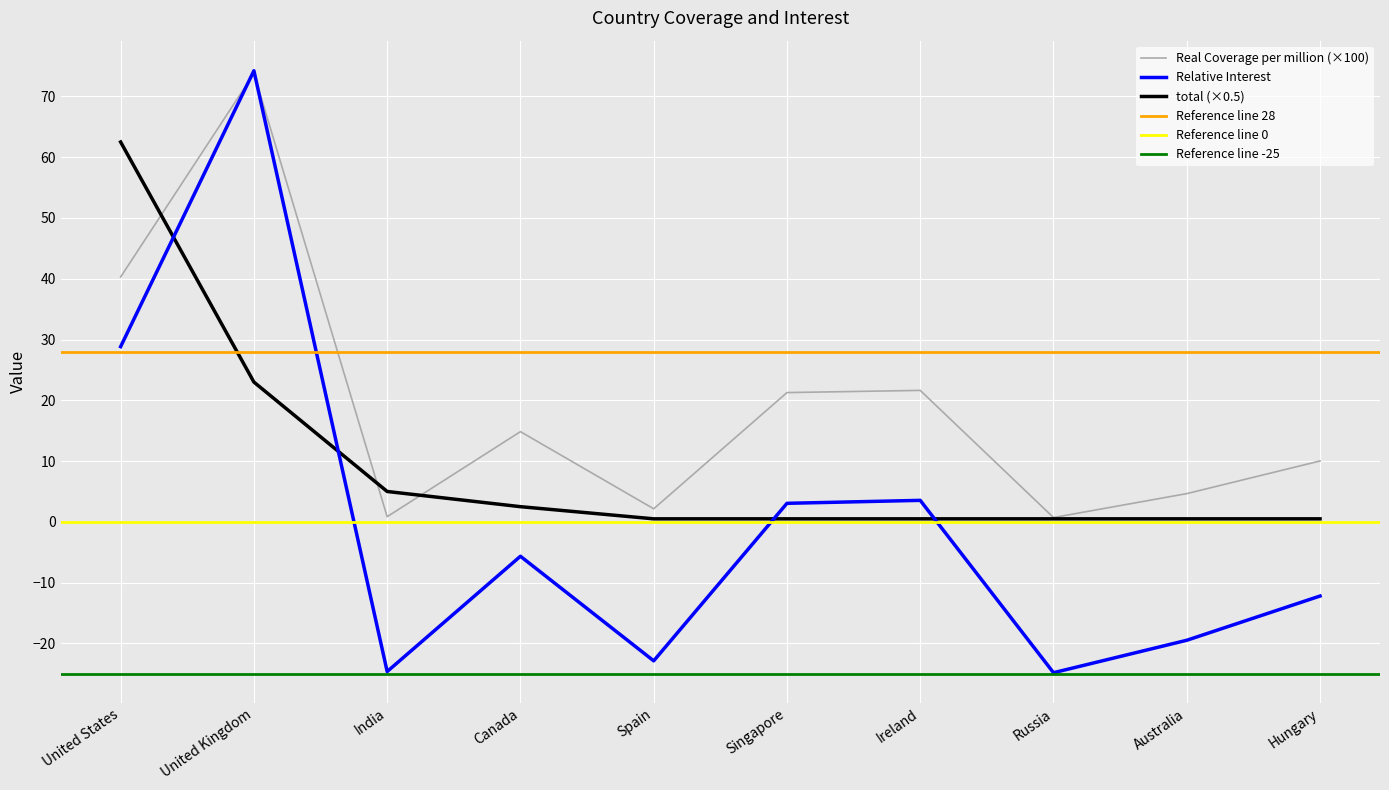

Is it true that total equals 0.2 at Spain?

False